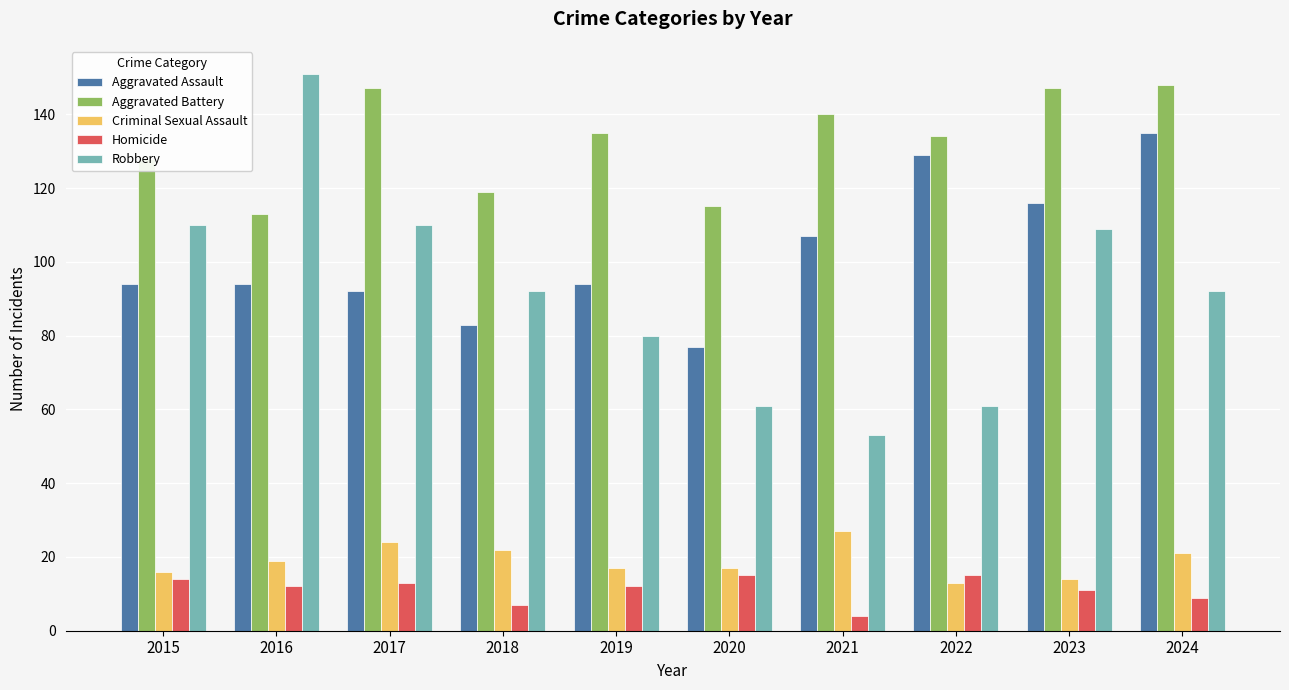

How many values in the Criminal Sexual Assault series are below 19?

5